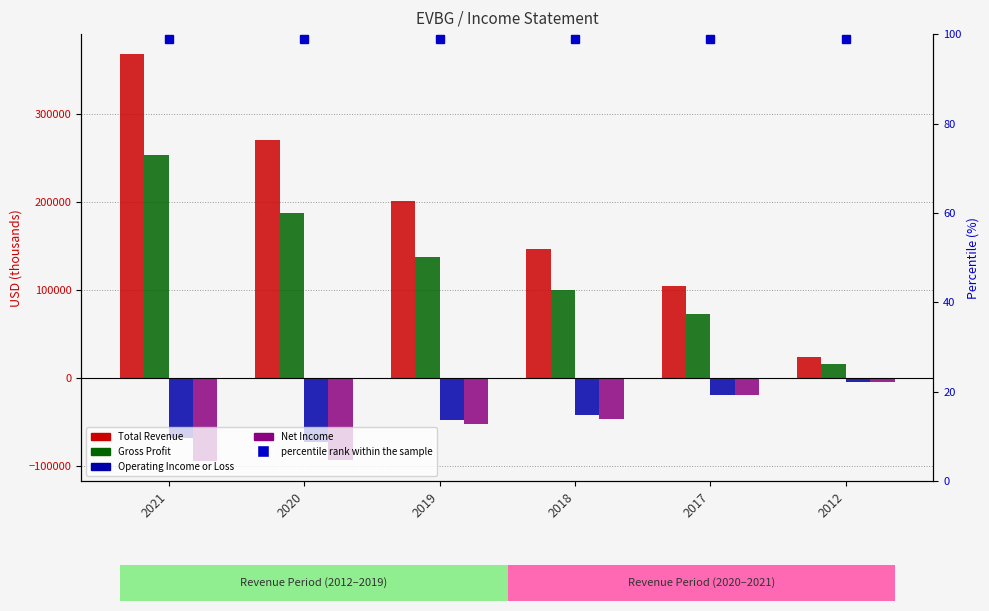

How many groups of bars are there?

6